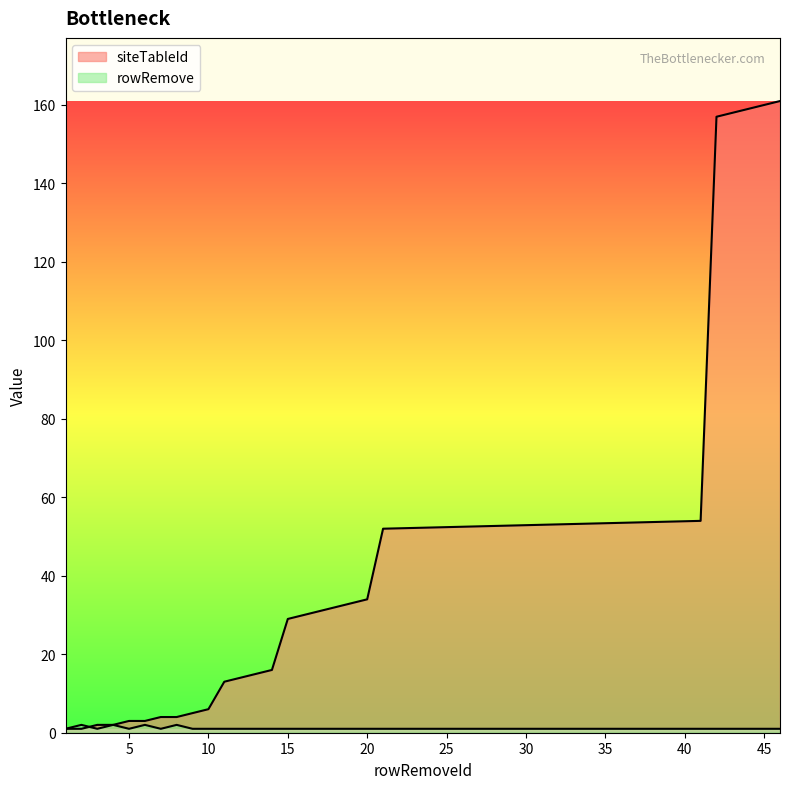

At which category does rowRemove reach its first local peak?

2